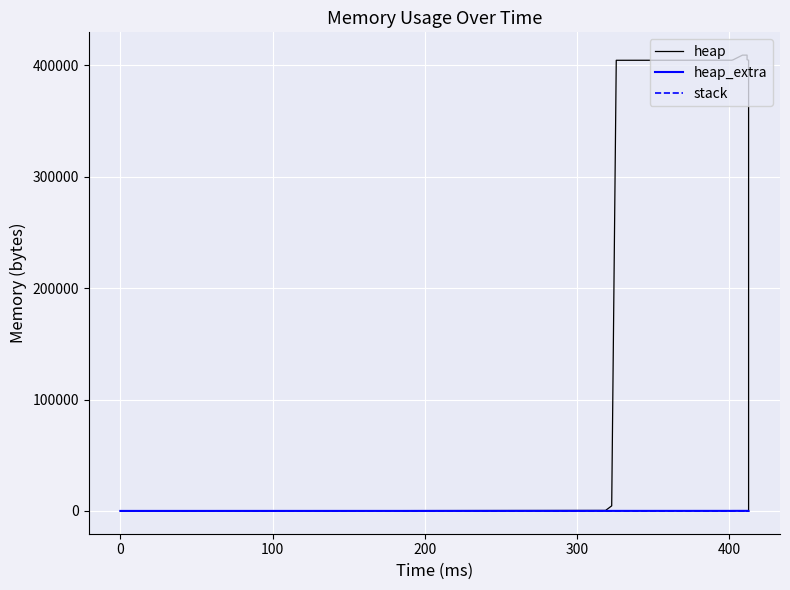

What is the label of the 6th point from the left?

400